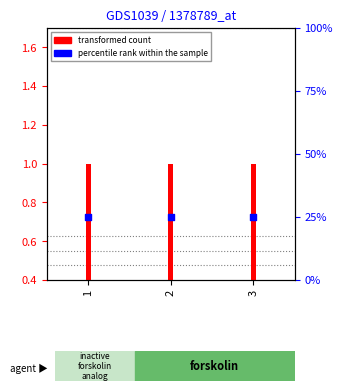

Which series contains the highest Y value?

transformed count